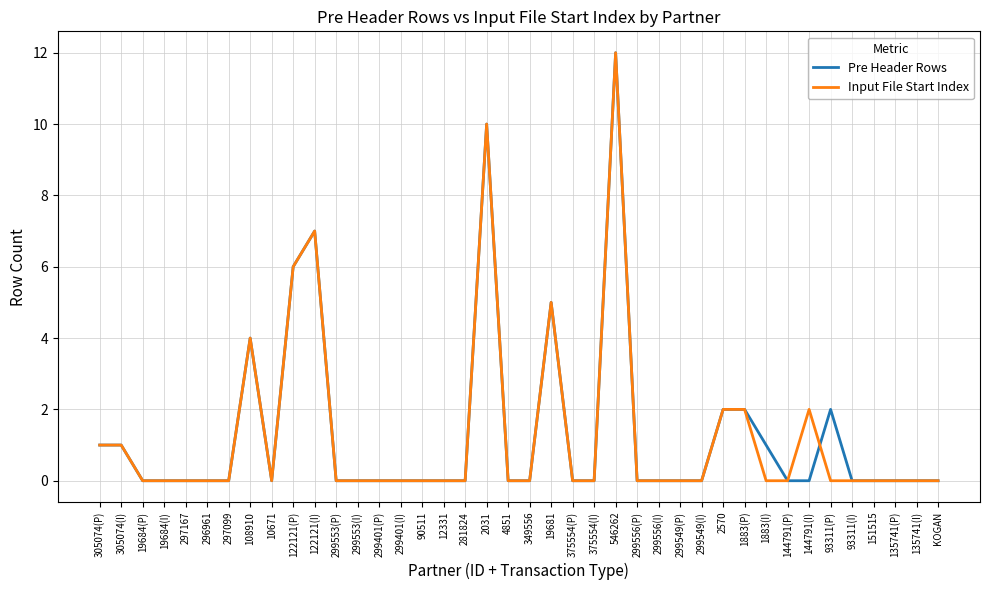

Reading left to right, what are all the values shown in this chart?

Pre Header Rows: 305074(P)=1	305074(I)=1	19684(P)=0	19684(I)=0	297167=0	296961=0	297099=0	108910=4	10671=0	122121(P)=6	122121(I)=7	299553(P)=0	299553(I)=0	299401(P)=0	299401(I)=0	90511=0	12331=0	281824=0	2031=10	4851=0	349556=0	19681=5	375554(P)=0	375554(I)=0	546262=12	299556(P)=0	299556(I)=0	299549(P)=0	299549(I)=0	2570=2	1883(P)=2	1883(I)=1	144791(P)=0	144791(I)=0	93311(P)=2	93311(I)=0	151515=0	135741(P)=0	135741(I)=0	KOGAN=0
Input File Start Index: 305074(P)=1	305074(I)=1	19684(P)=0	19684(I)=0	297167=0	296961=0	297099=0	108910=4	10671=0	122121(P)=6	122121(I)=7	299553(P)=0	299553(I)=0	299401(P)=0	299401(I)=0	90511=0	12331=0	281824=0	2031=10	4851=0	349556=0	19681=5	375554(P)=0	375554(I)=0	546262=12	299556(P)=0	299556(I)=0	299549(P)=0	299549(I)=0	2570=2	1883(P)=2	1883(I)=0	144791(P)=0	144791(I)=2	93311(P)=0	93311(I)=0	151515=0	135741(P)=0	135741(I)=0	KOGAN=0